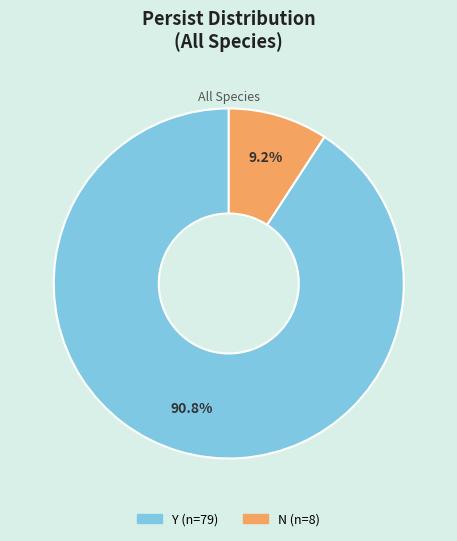

Is there a majority slice in this chart?

Yes